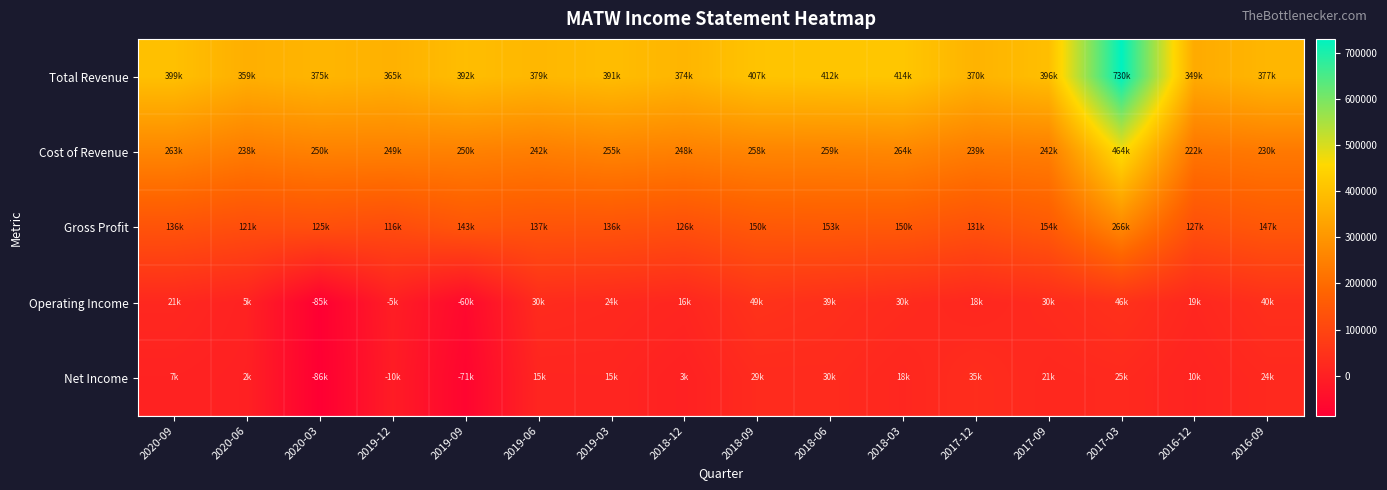

Rank the series at 2018-12 from highest to lowest value.

Total Revenue, Cost of Revenue, Gross Profit, Operating Income, Net Income